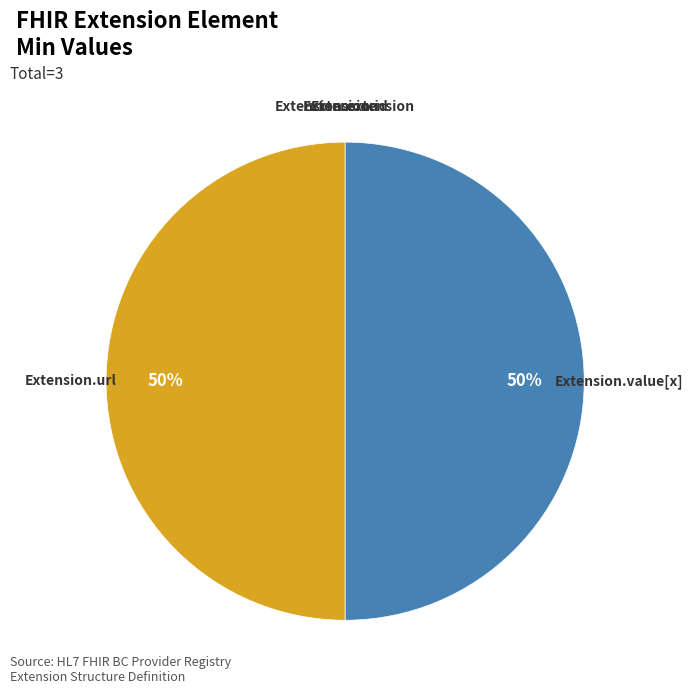

To the nearest percent, what is the difference between the largest and smallest slice percentages?

50%